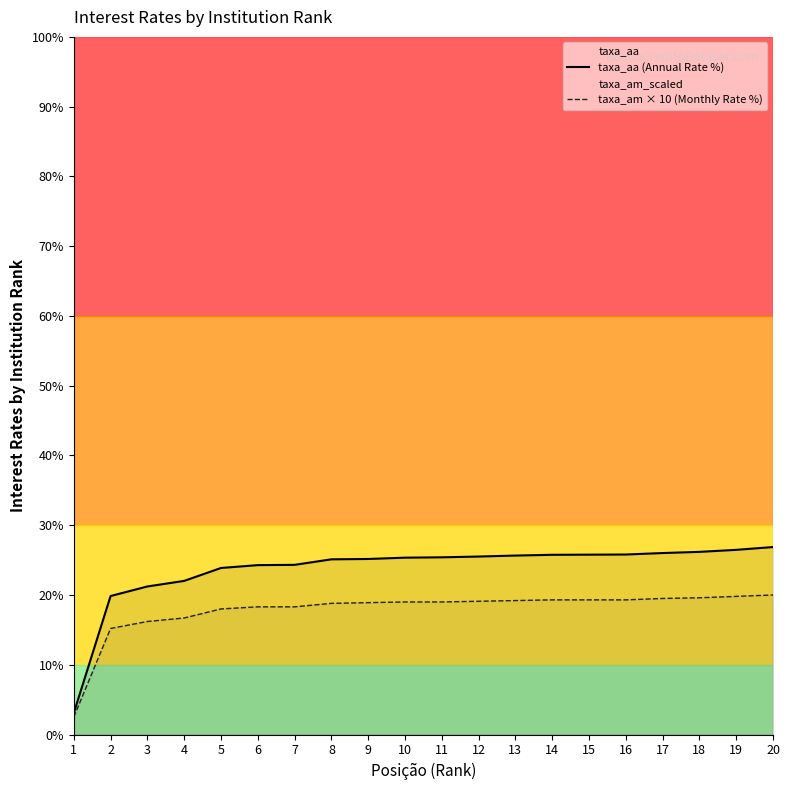

Which series has the largest range (max minus min)?

taxa_aa (Annual Rate %)